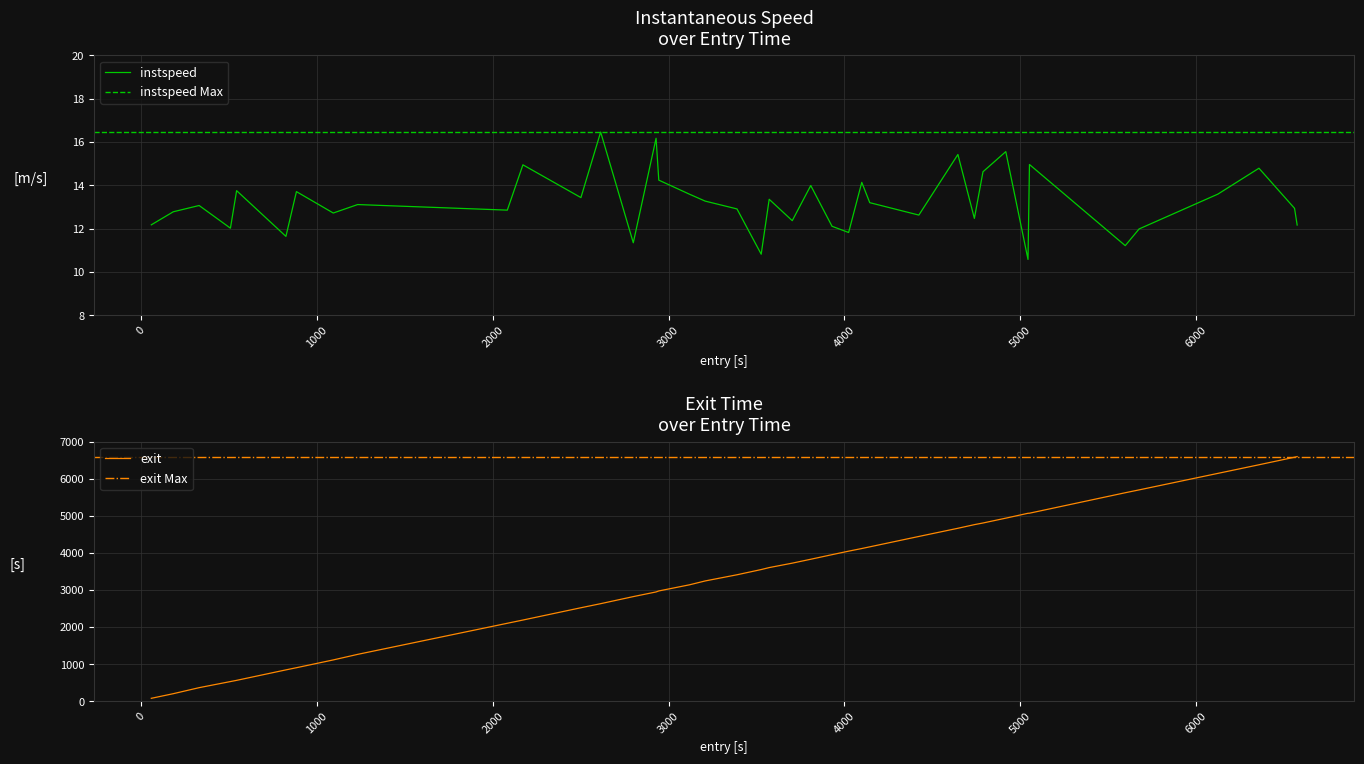

What is the minimum value for instspeed?

10.6